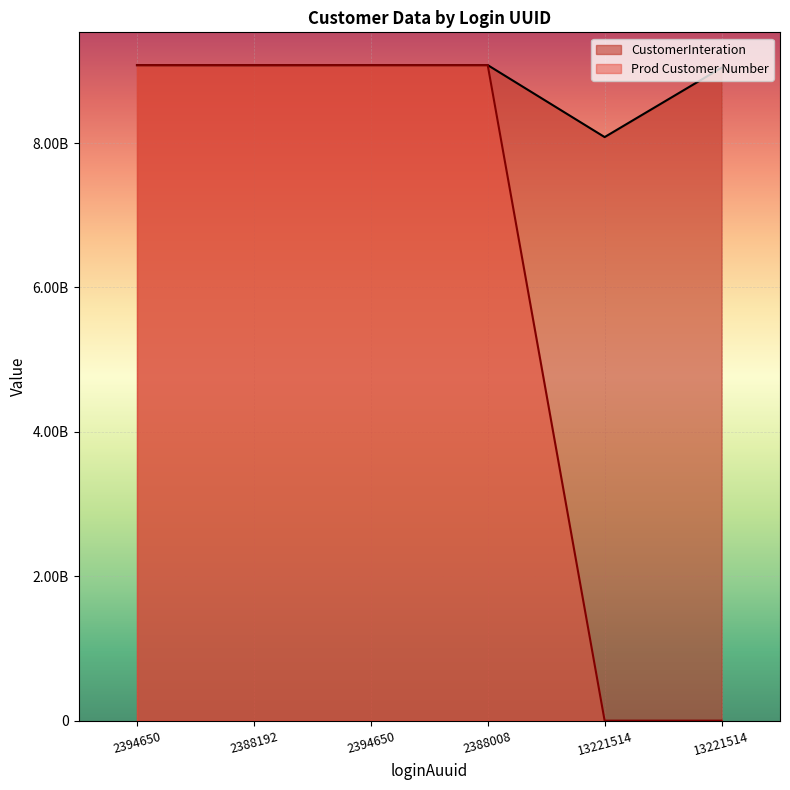

Is it true that CustomerInteration equals 9042837429 at 13221514?

True